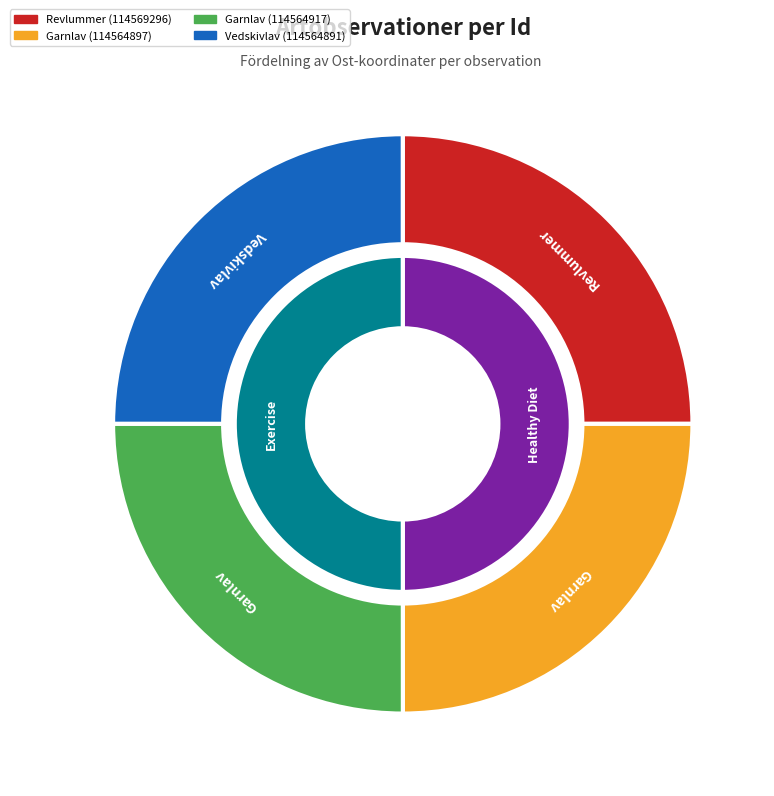

To the nearest percent, what percentage of the pie is Vedskivlav (114564891)?

25%